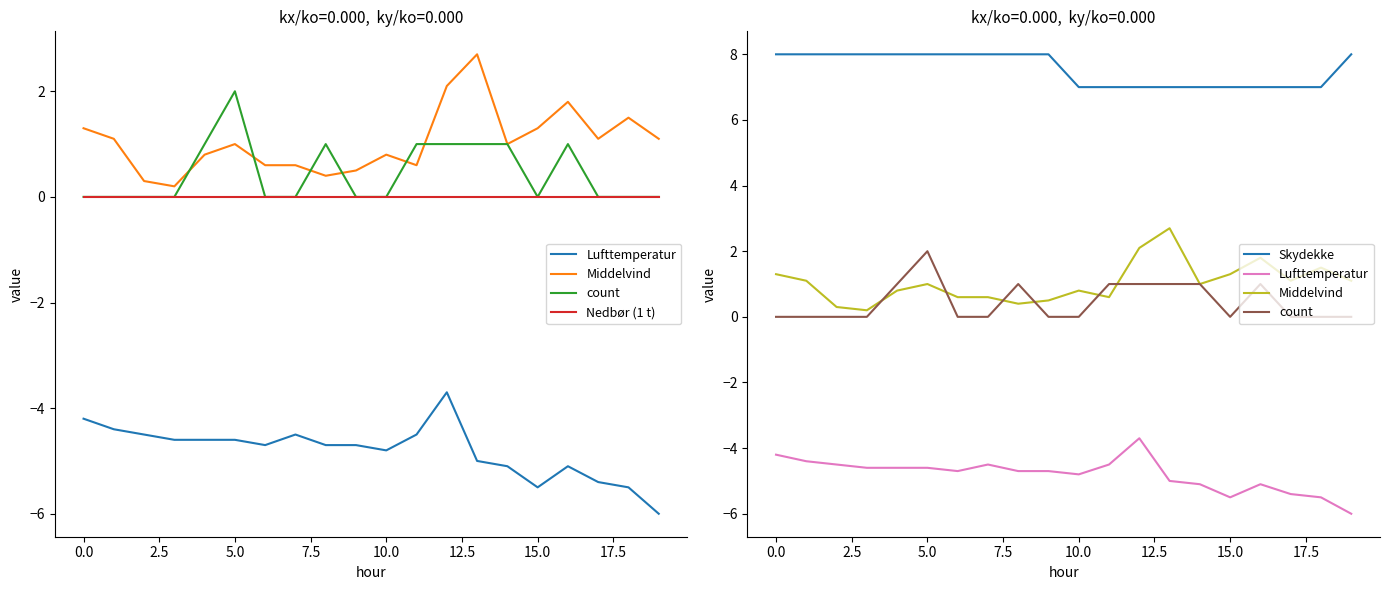

In count, how many points are lower than both neighbors (excluding endpoints)?

1